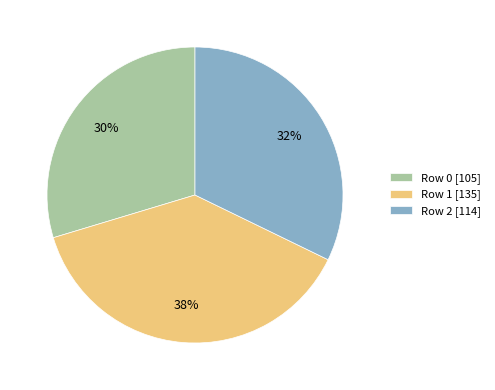

To the nearest percent, what is the average slice percentage?

33%